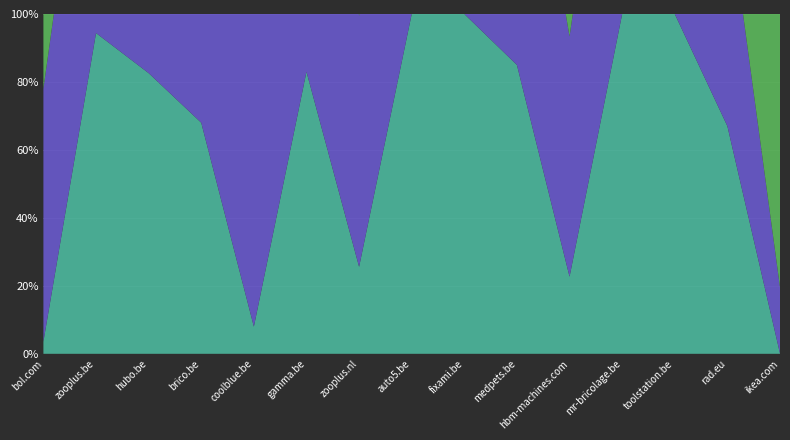

Reading left to right, extract all data points from this chart.

Filtered share (%): 3.6	94.4	82.6	68.0	8.0	83.0	25.6	100.0	100.0	85.0	22.7	100.0	100.0	67.0	0.1
Country share (%): 74.4	94.4	96.0	100.0	100.0	100.0	73.9	100.0	100.0	100.0	70.7	100.0	100.0	67.0	19.5
Category share (%): 39.0	100.0	91.0	68.0	48.0	88.0	100.0	100.0	100.0	100.0	100.0	100.0	100.0	100.0	83.0